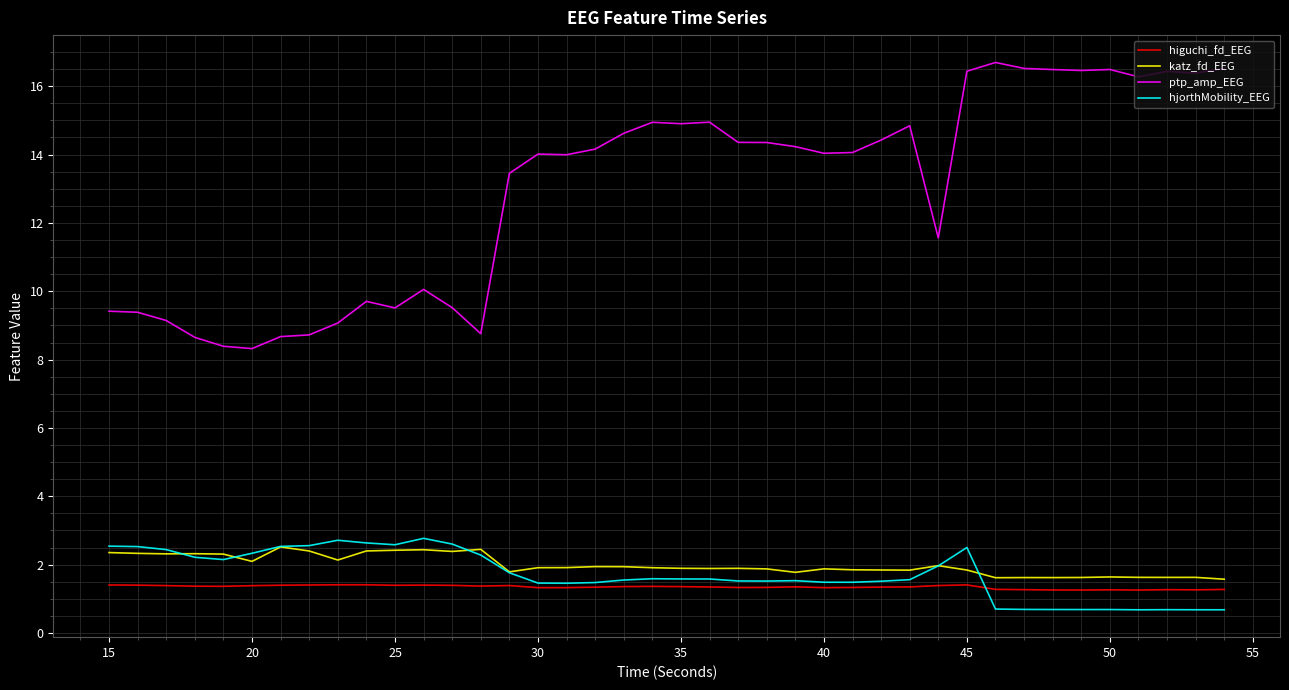

What is the greatest value displayed?

16.7